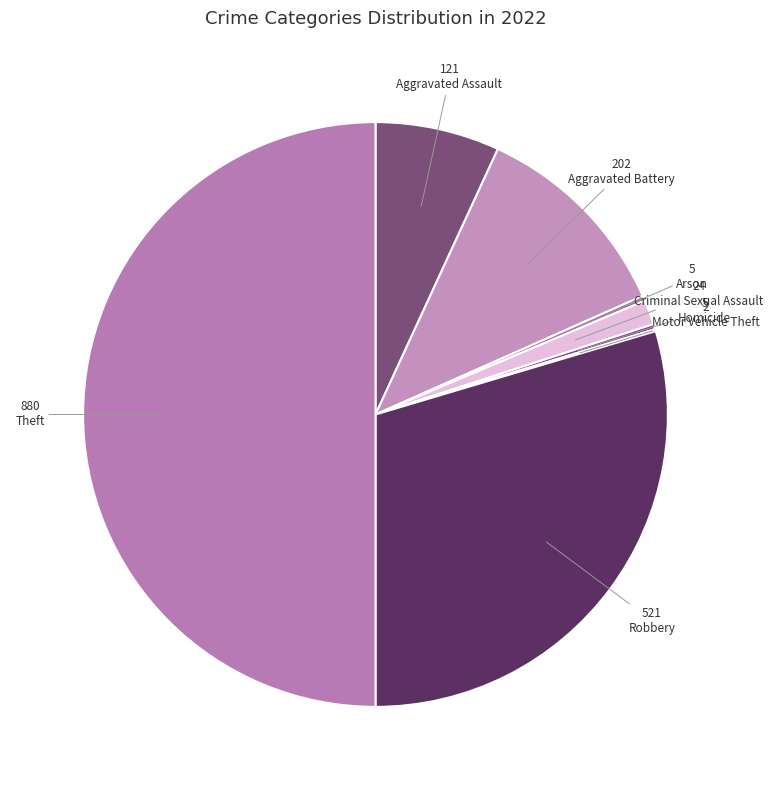

What is the change in value from Aggravated Assault to Homicide?

-116